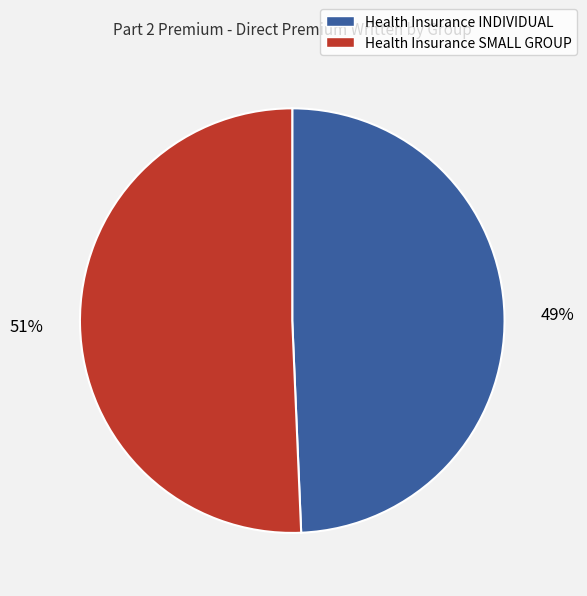

What is the largest slice in the pie chart?

Health Insurance SMALL GROUP